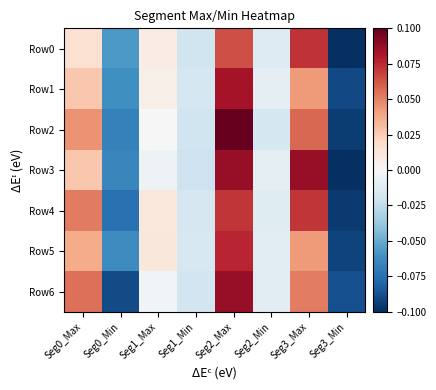

Which has a higher value, Seg1_Max or Seg2_Max?

Seg2_Max